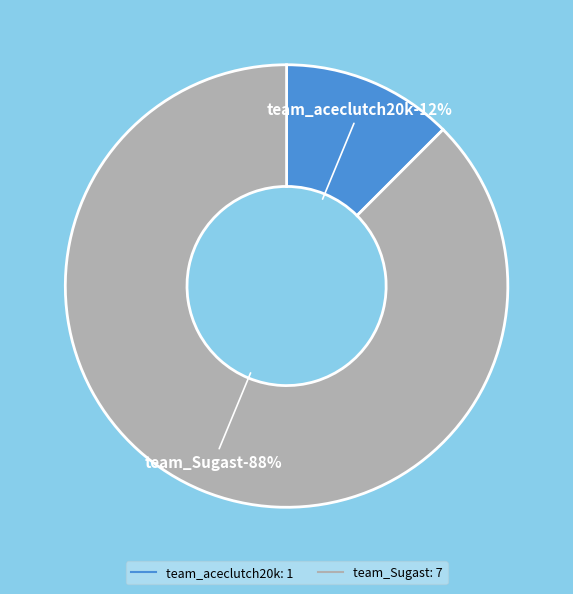

What is the change in value from team_aceclutch20k to team_Sugast?

+6